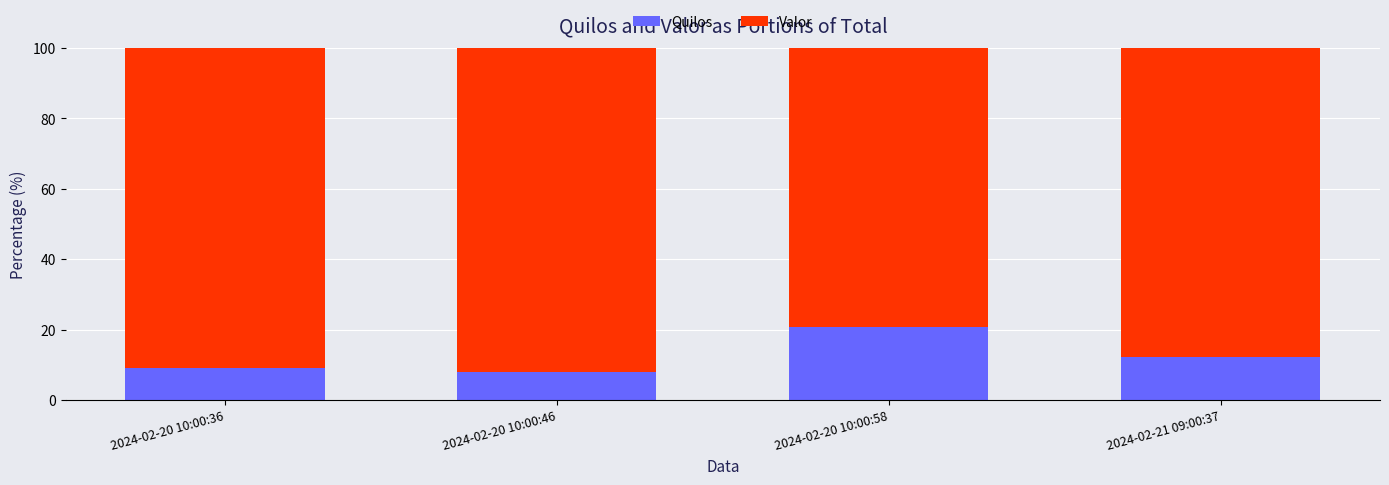

What is the lowest value of the Quilos series?

7.9